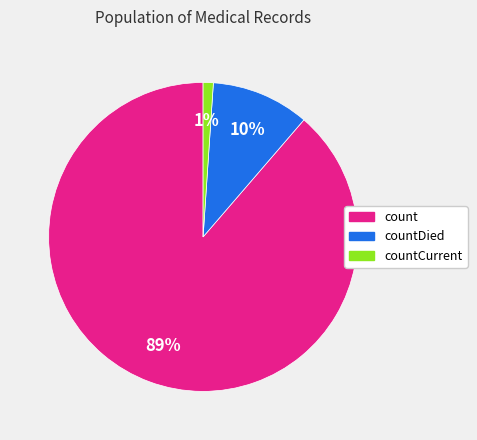

To the nearest percent, what is the difference between the largest and smallest slice percentages?

88%